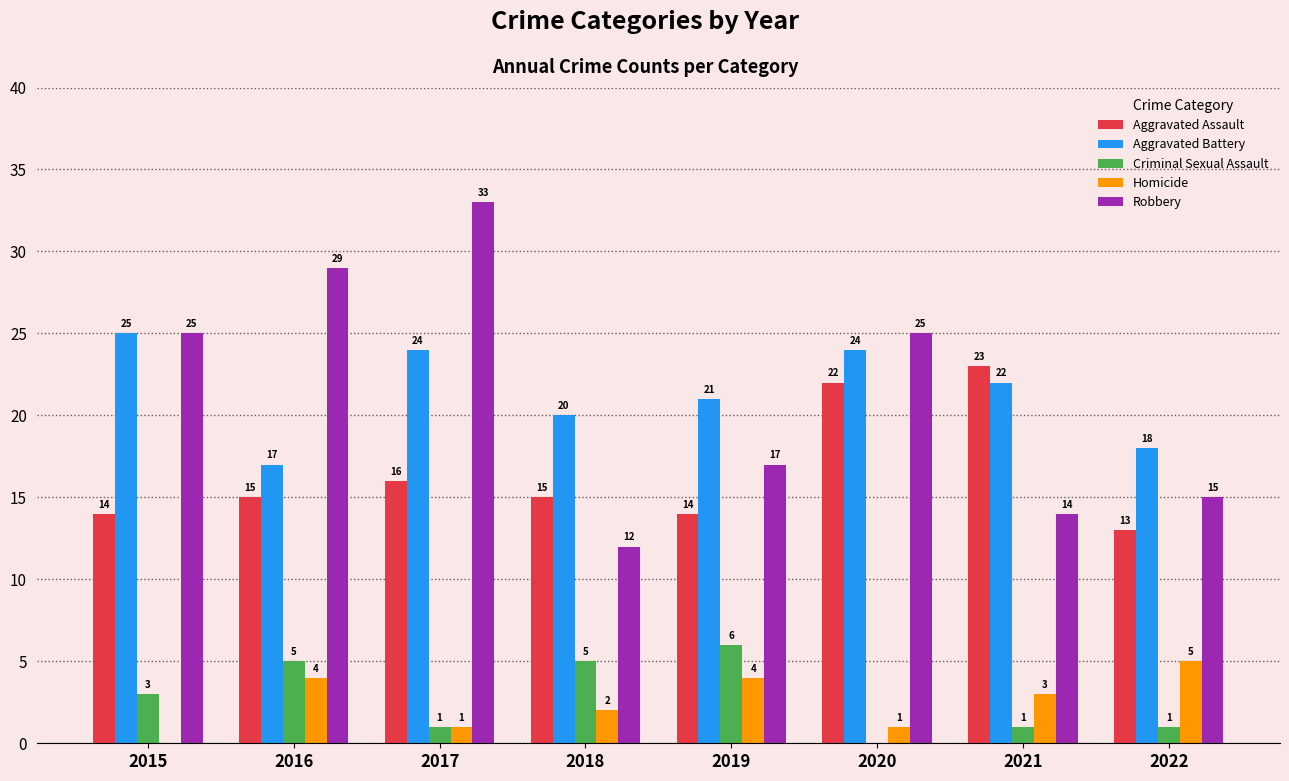

Between 2016 and 2022, which series saw the biggest shift?

Robbery